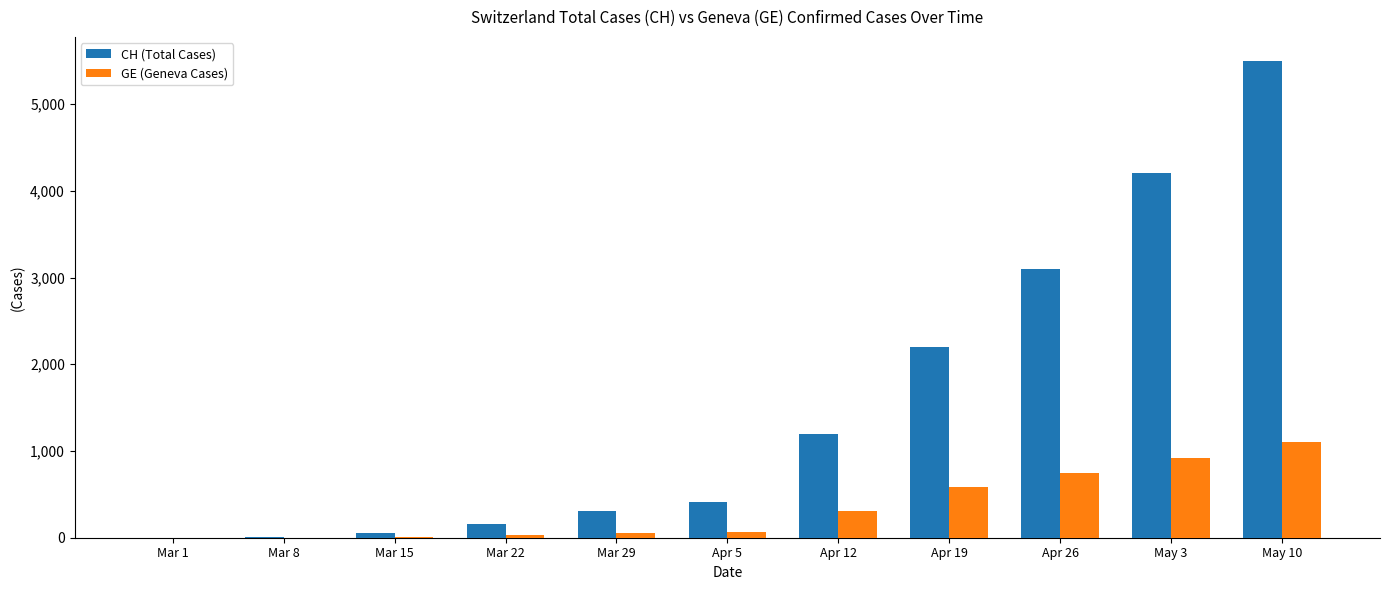

The value of GE (Geneva Cases) at Apr 26 is 750. True or false?

True